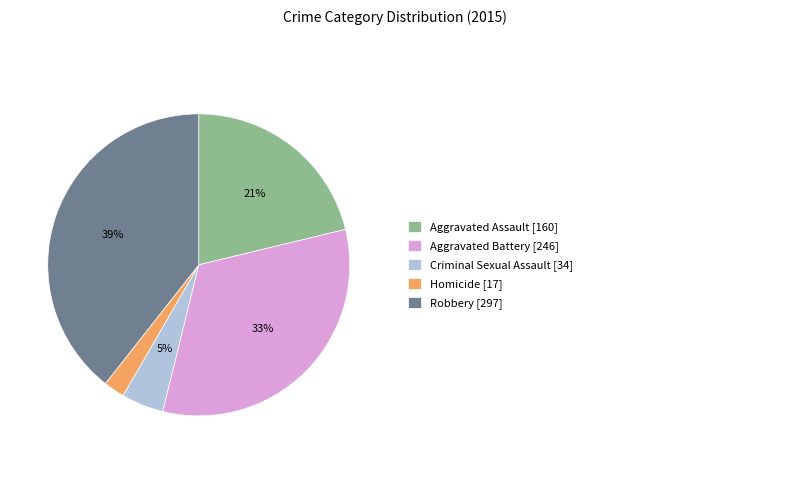

Does any single category account for the majority?

No